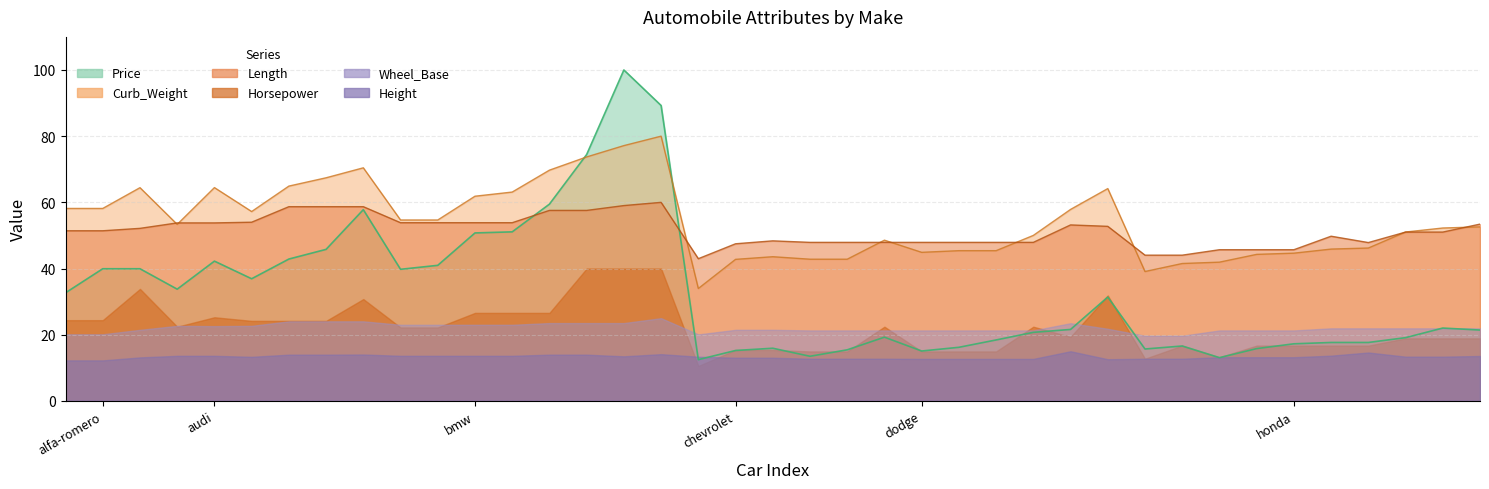

What is the value of the Price point at the 18th from the left?

12.5